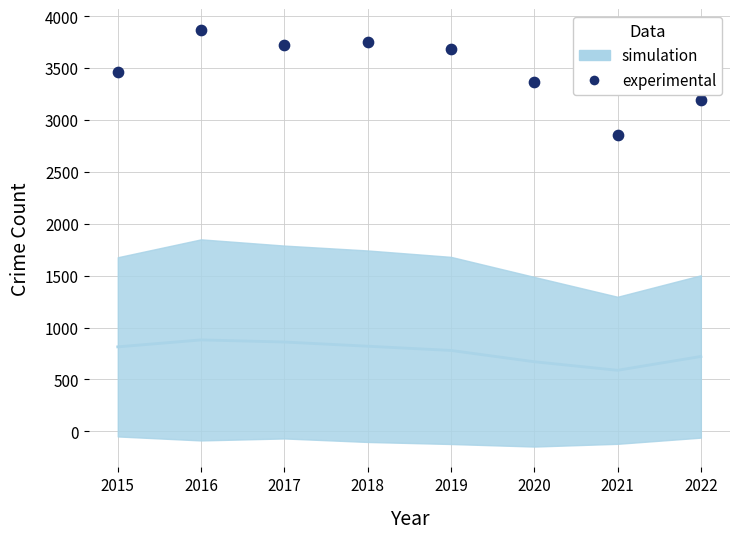

What is the range of X values (max minus min)?

7